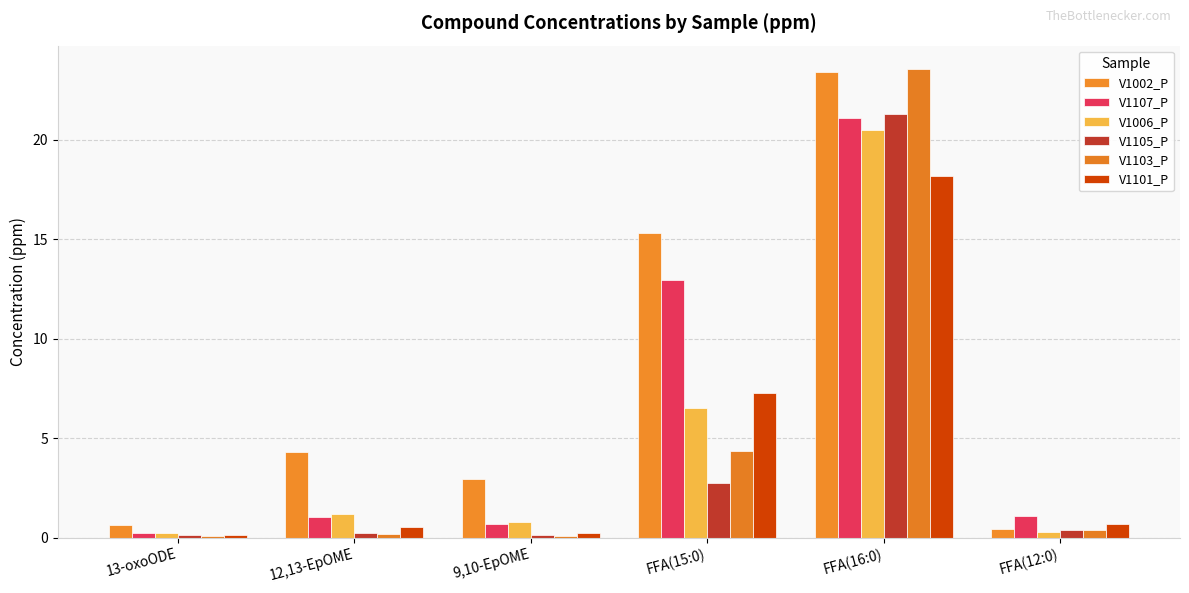

What is the spread (max minus min) of values at FFA(15:0)?

12.6